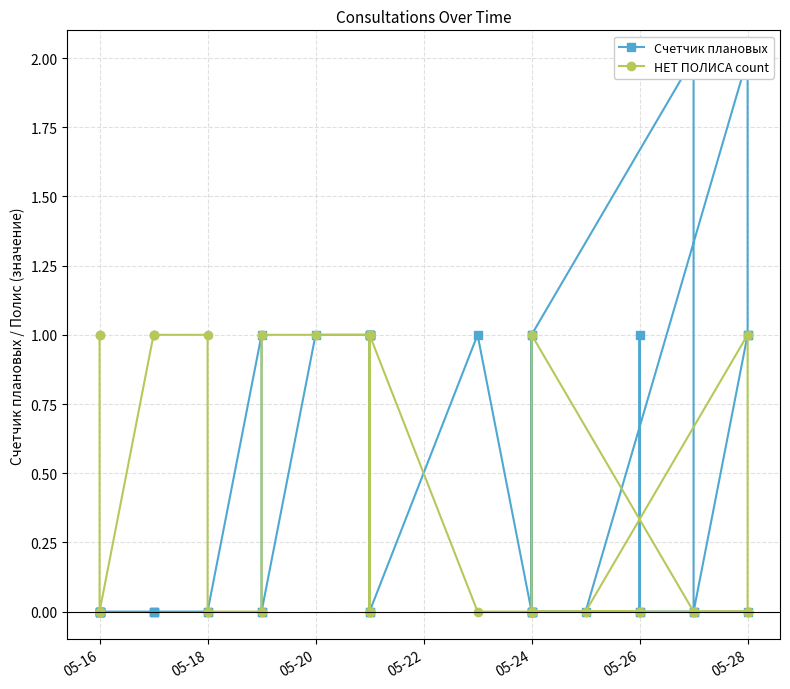

Reading left to right, what are all the values shown in this chart?

Счетчик плановых: 0	0	0	0	0	0	0	0	0	0	0	1	0	0	1	1	1	0	1	1	1	0	1	0	1	2	0	1	1	2	0	0	1	0	0	0	1	0	0	0
НЕТ ПОЛИСА count: 1	1	0	0	0	0	1	1	1	1	0	0	1	1	1	1	1	0	0	0	1	1	0	0	1	0	0	0	0	1	0	0	0	0	0	0	0	0	0	0